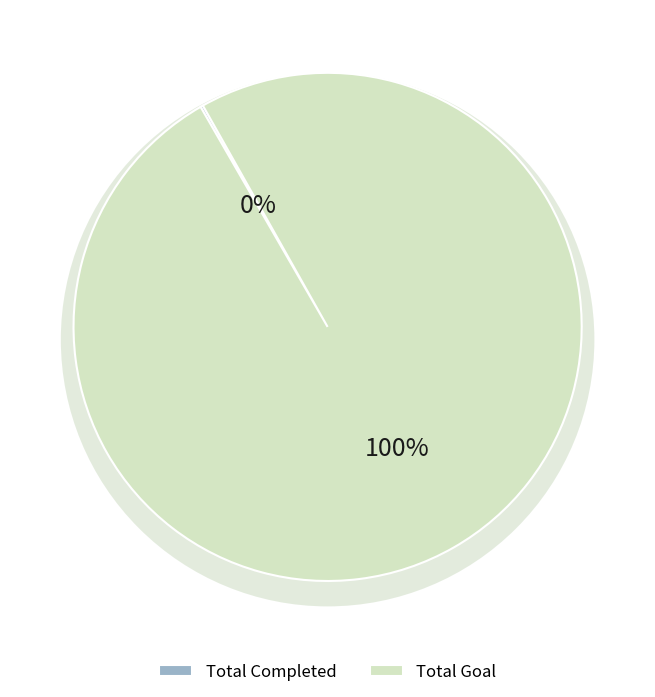

True or false: Total Goal accounts for 99% of the total.

False